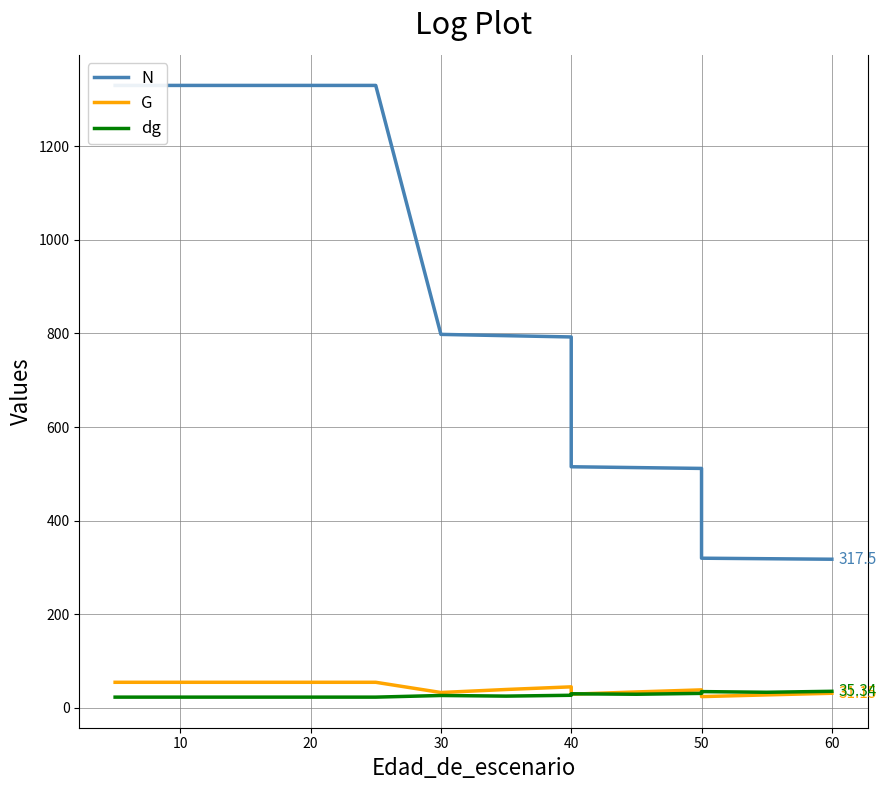

How many lines are shown in the chart?

3